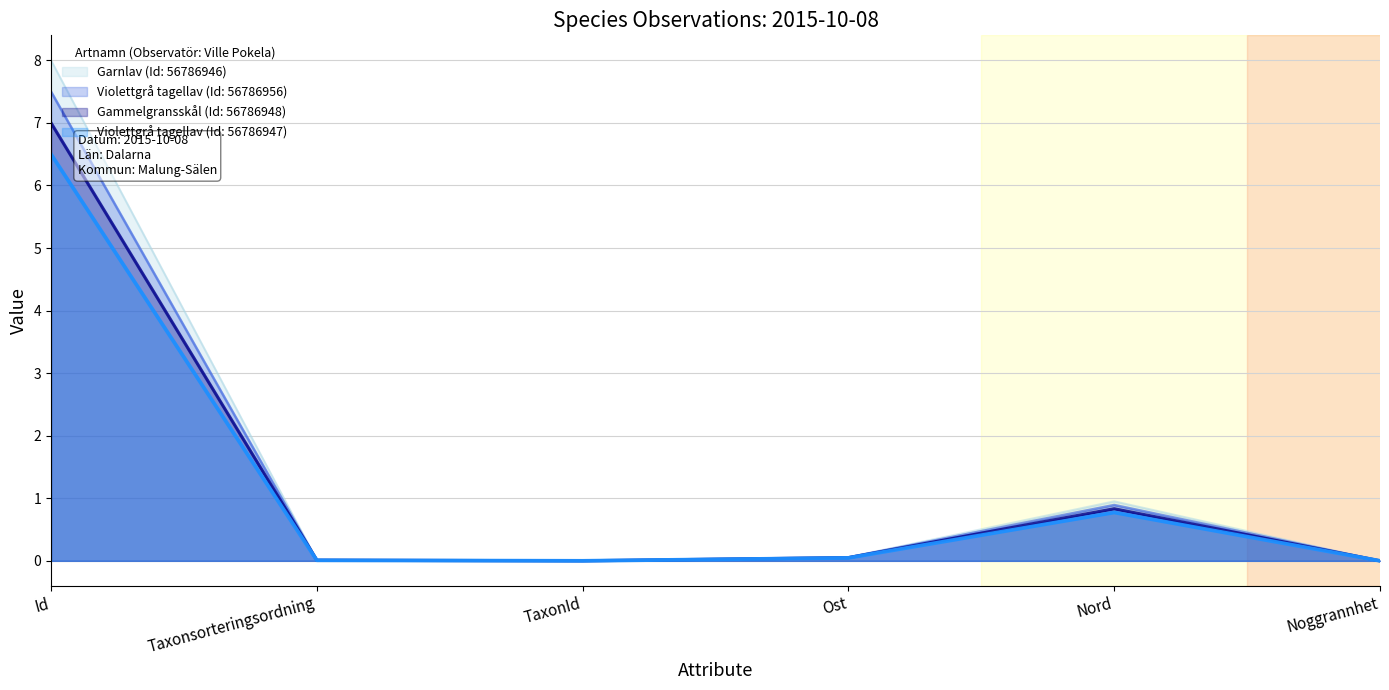

Count the number of categories in the chart.

6